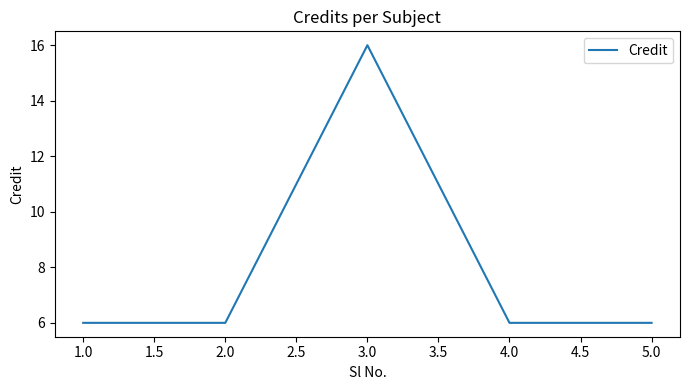

The chart shows a value of 6 at 1.0. True or false?

True